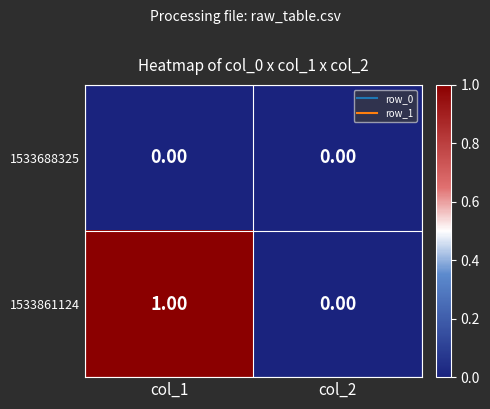

Which series has the largest total across all categories?

1533861124